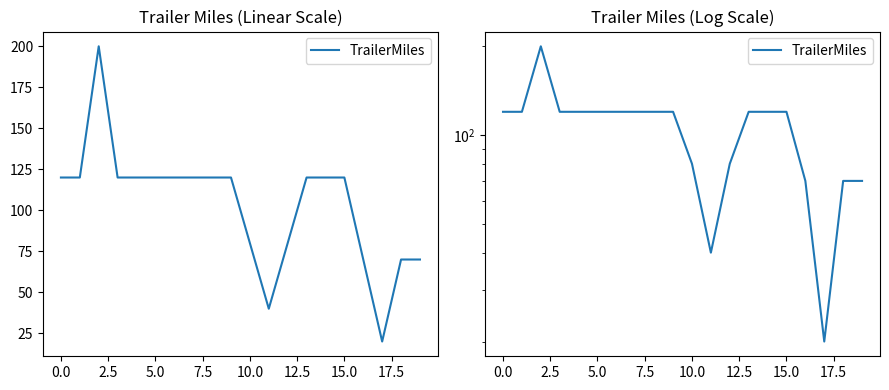

What is the label of the 7th point from the right?

13